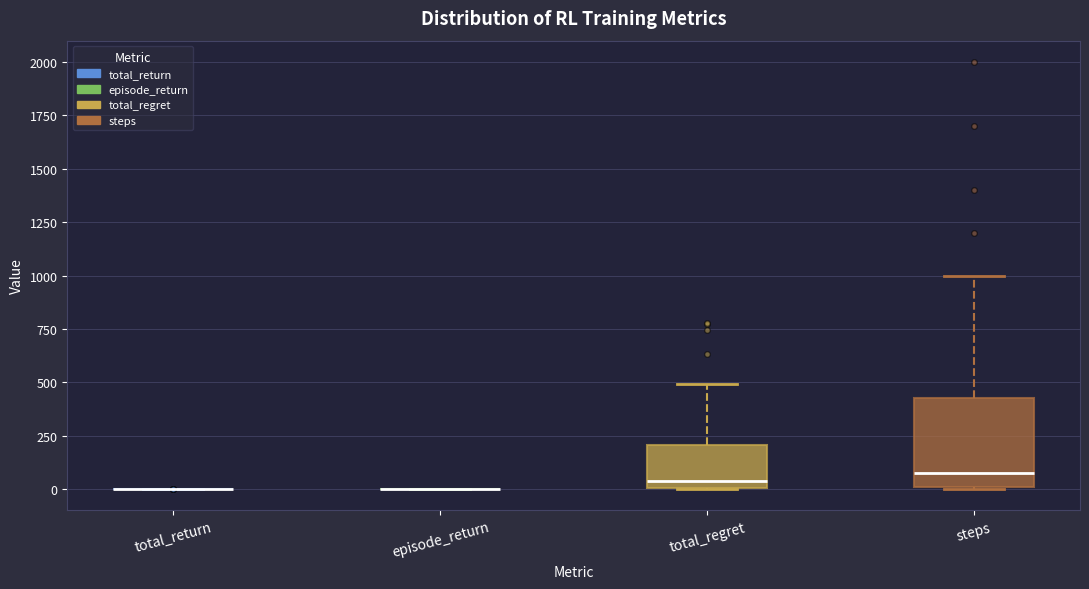

Where does the median line of the box for total_regret sit on the y-axis? The values are not printed on the chart, so give them approximately, as read against the axis.

50